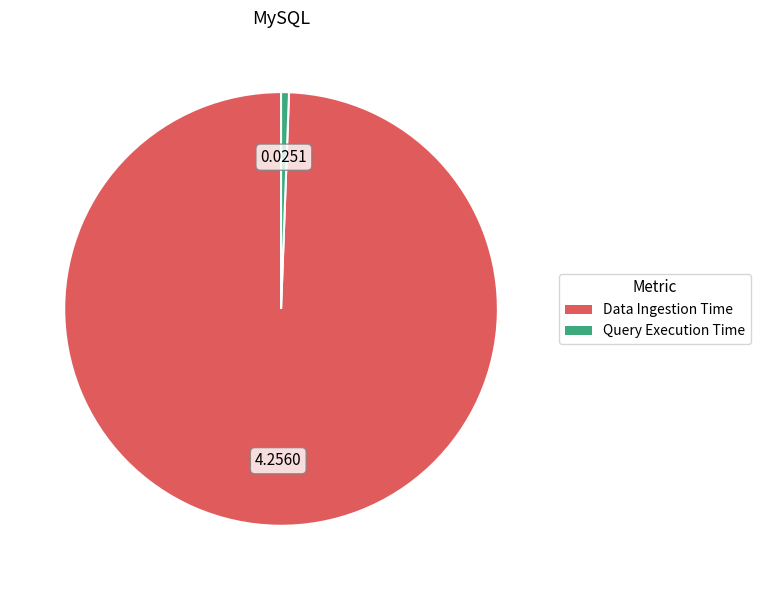

Between Data Ingestion Time and Query Execution Time, which is larger?

Data Ingestion Time